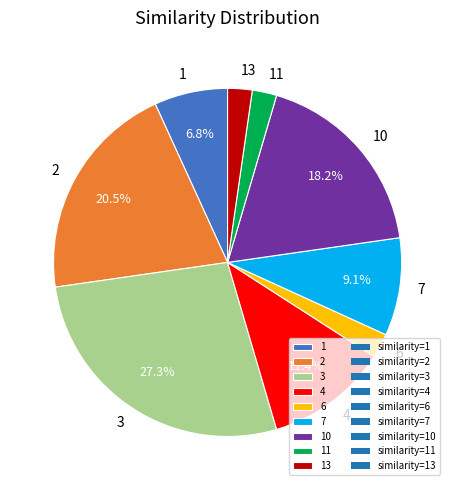

Is it true that 2 is 15% of the pie?

False